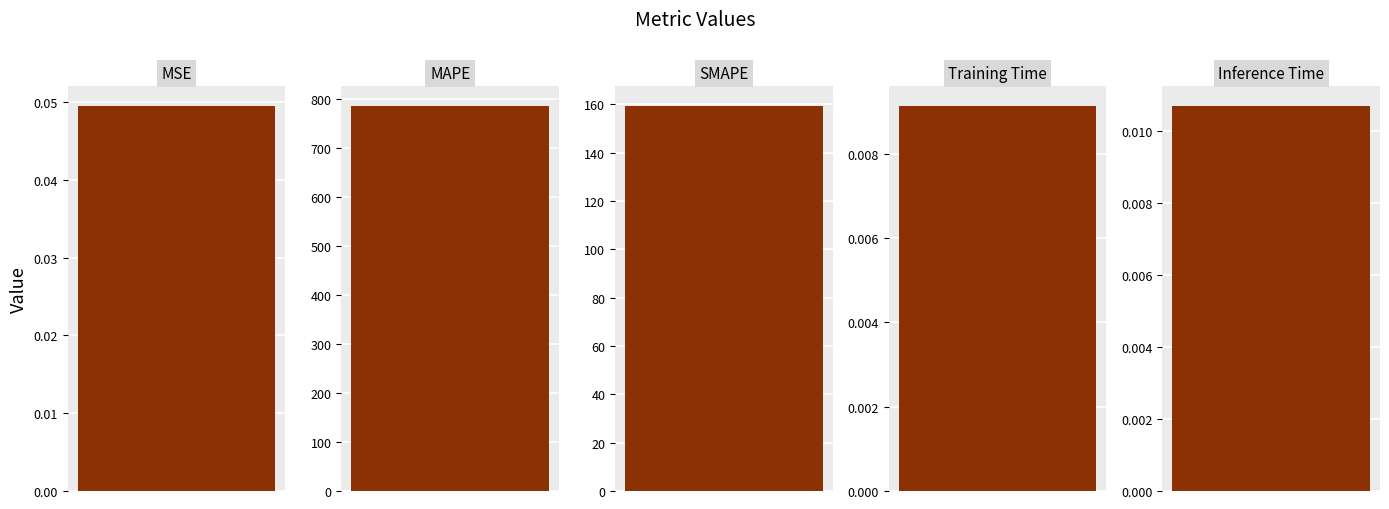

What position from the left is Inference Time?

5